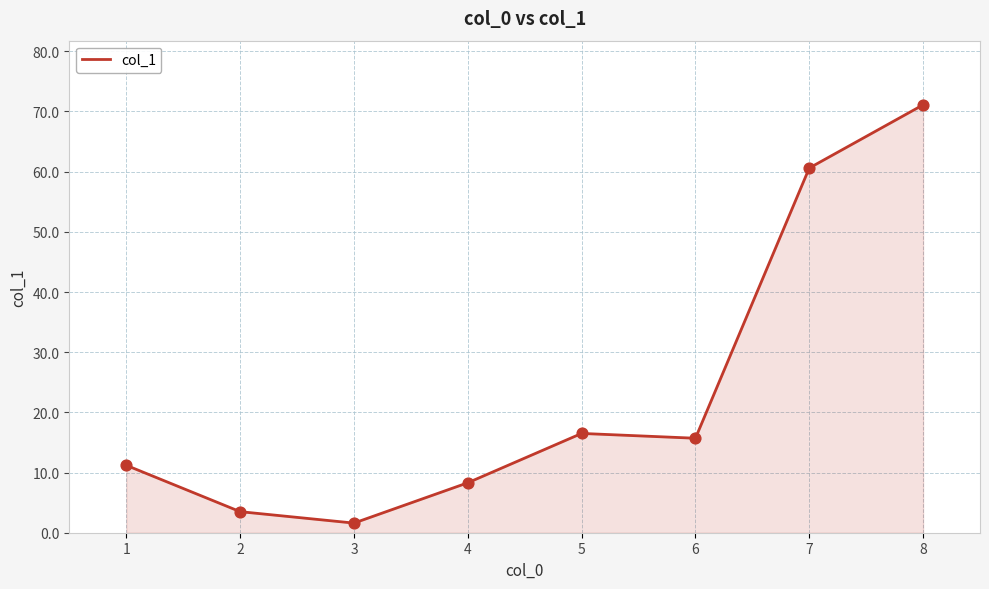

What is the change in value from 4 to 8?

+62.8